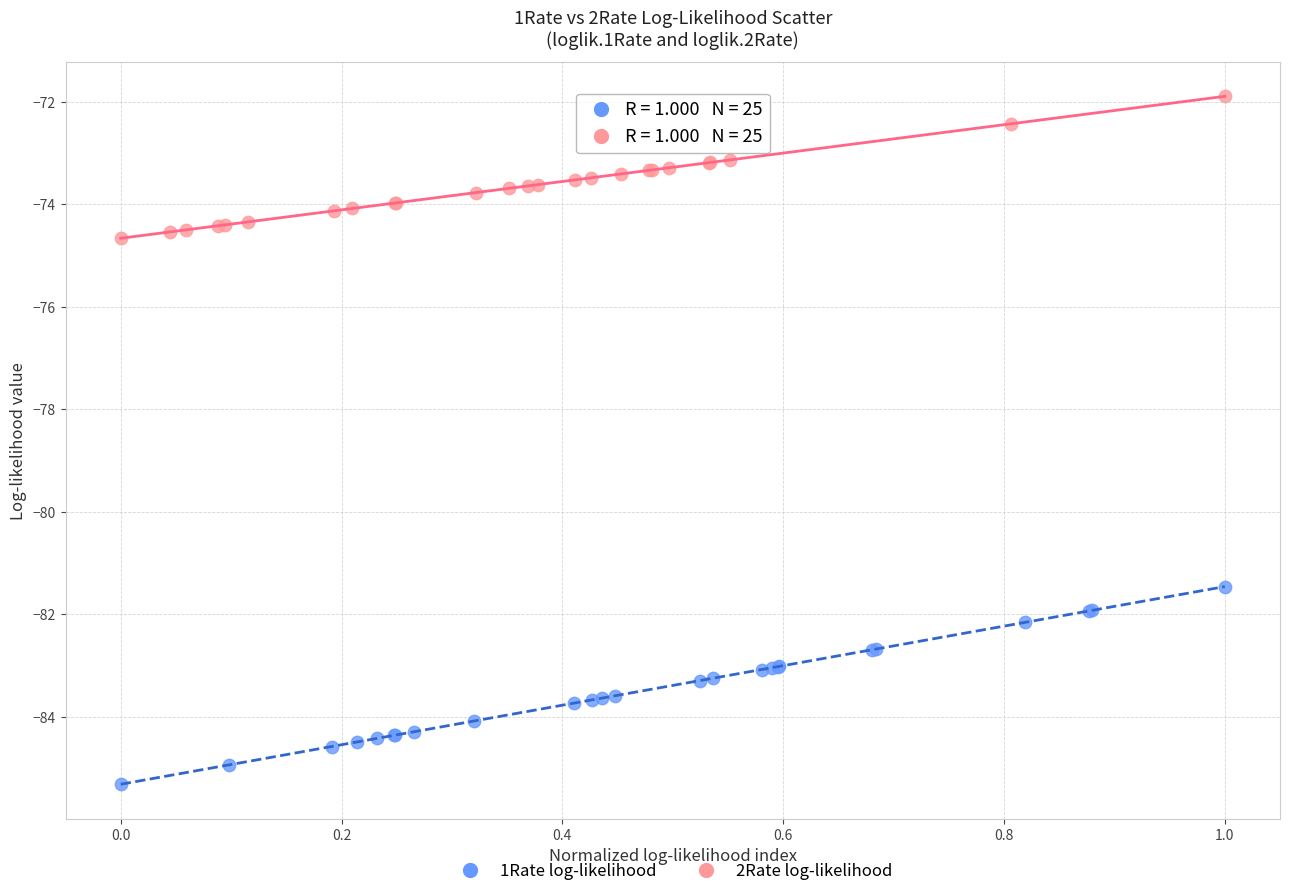

Which series contains the lowest Y value?

1Rate log-likelihood